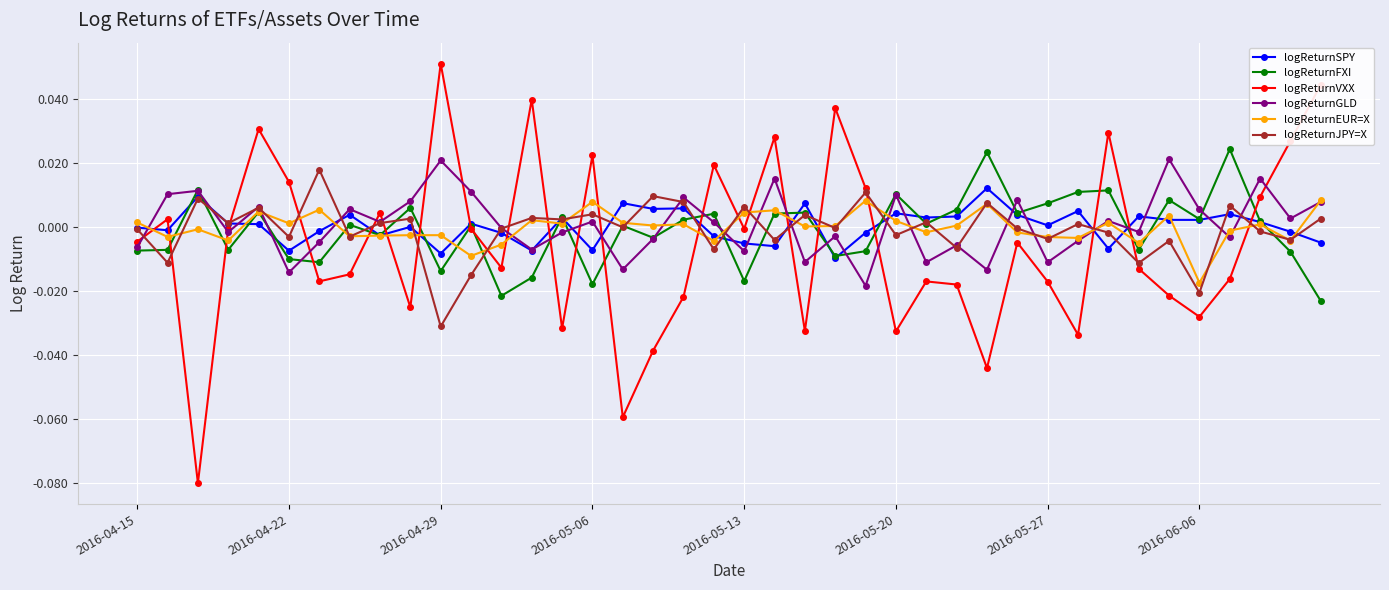

How many distinct data groups are displayed?

6